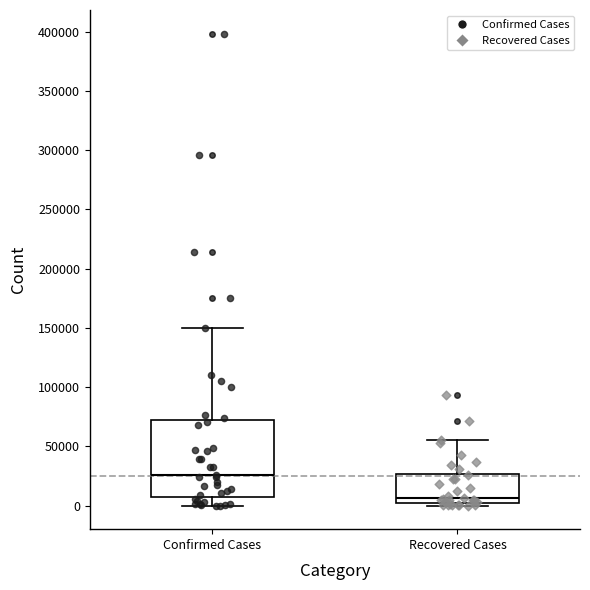

Where does the lower whisker of the box for Confirmed Cases end on the y-axis? The values are not printed on the chart, so give them approximately, as read against the axis.

0